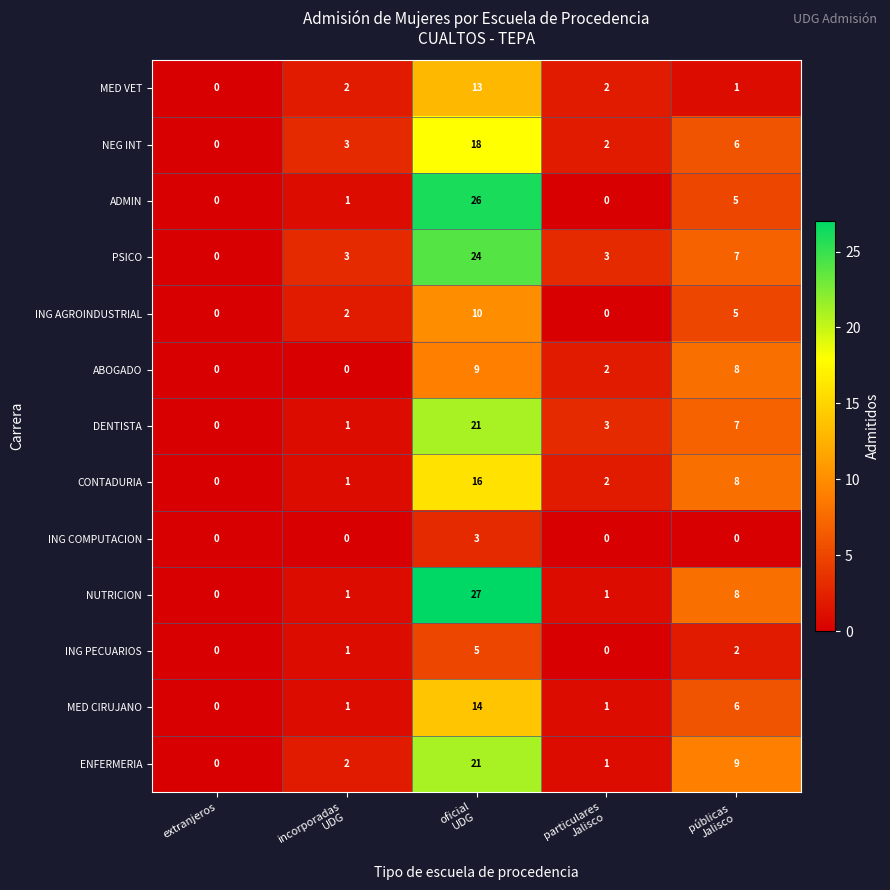

What is the difference between the maximum and second lowest values in the ING COMPUTACION series?

3